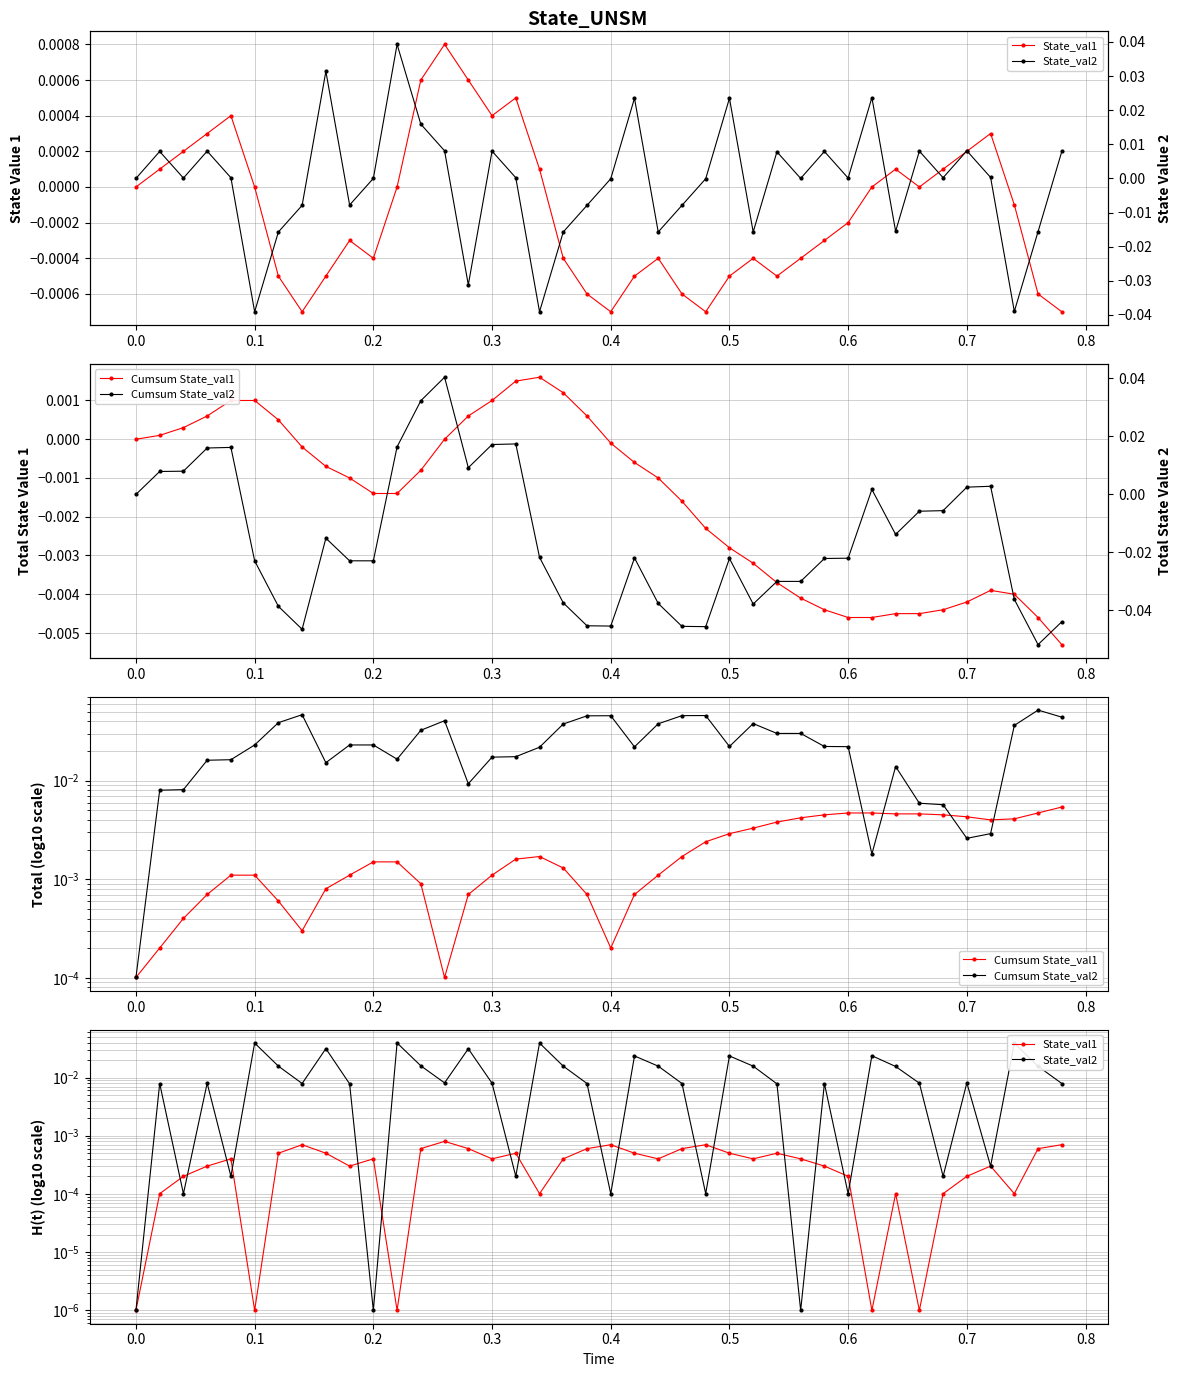

Reading left to right, what are all the values shown in this chart?

State_val1: 0.0	0.0	0.0	0.0	0.0	0.0	0.0	0.0	0.0	0.0	0.0	0.0	0.0	0.0	0.0	0.0	0.0	0.0	0.0	0.0	0.0	0.0	0.0	0.0	0.0	0.0	0.0	0.0	0.0	0.0	0.0	0.0	0.0	0.0	0.0	0.0	0.0	0.0	0.0	0.0
Cumsum State_val1: 0.0	0.0	0.0	0.0	0.0	0.0	0.0	0.0	0.0	0.0	0.0	0.0	0.0	0.0	0.0	0.0	0.0	0.0	0.0	0.0	0.0	0.0	0.0	0.0	0.0	0.0	0.0	0.0	0.0	0.0	0.0	0.0	0.0	0.0	0.0	0.0	0.0	0.0	0.0	0.0
Cumsum State_val2: 0.0	0.0	0.0	0.0	0.0	-0.0	-0.0	-0.0	-0.0	-0.0	-0.0	0.0	0.0	0.0	0.0	0.0	0.0	-0.0	-0.0	-0.0	-0.0	-0.0	-0.0	-0.0	-0.0	-0.0	-0.0	-0.0	-0.0	-0.0	-0.0	0.0	-0.0	-0.0	-0.0	0.0	0.0	-0.0	-0.1	-0.0
State_val2: 0.0	0.0	0.0	0.0	0.0	-0.0	-0.0	-0.0	0.0	-0.0	0.0	0.0	0.0	0.0	-0.0	0.0	0.0	-0.0	-0.0	-0.0	-0.0	0.0	-0.0	-0.0	-0.0	0.0	-0.0	0.0	0.0	0.0	0.0	0.0	-0.0	0.0	0.0	0.0	0.0	-0.0	-0.0	0.0